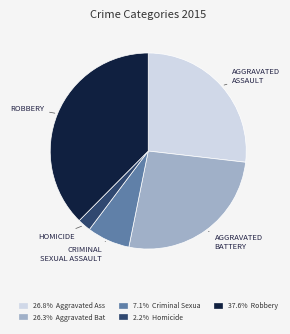

Is there any slice that represents more than half of the pie?

No